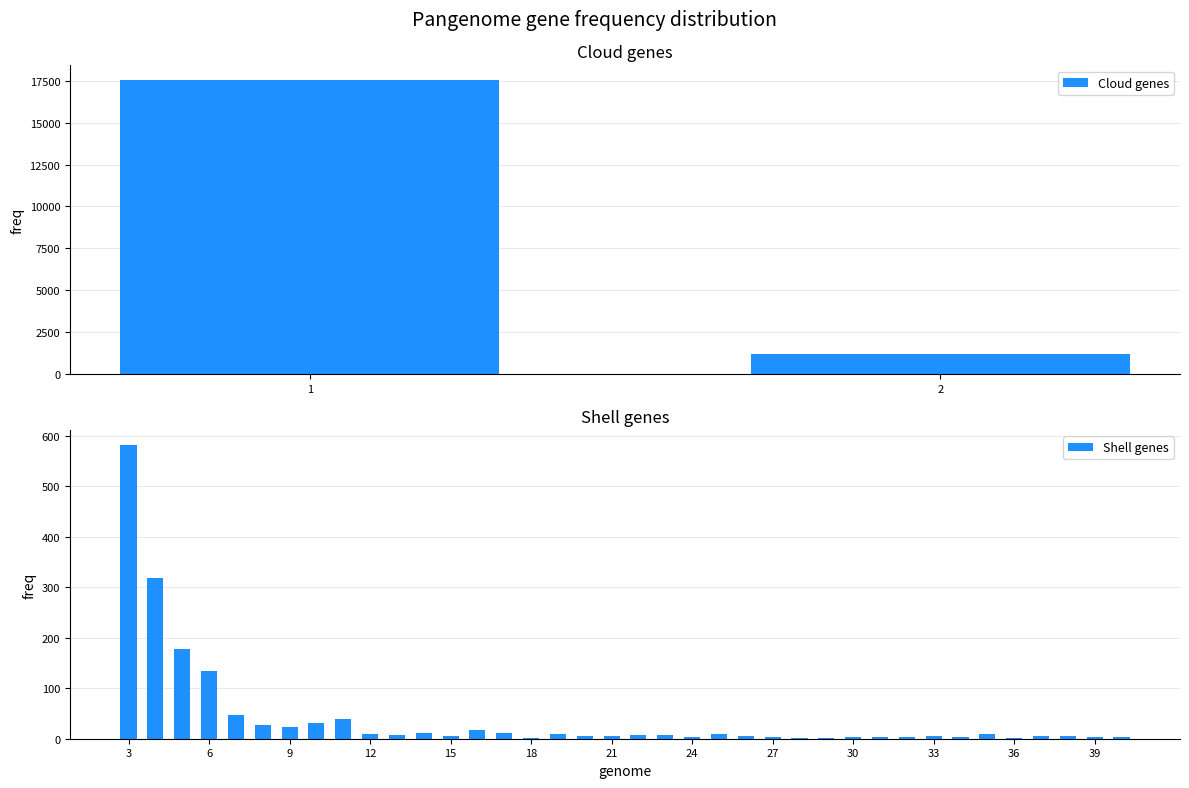

What is the sum of all Shell genes values?

1553